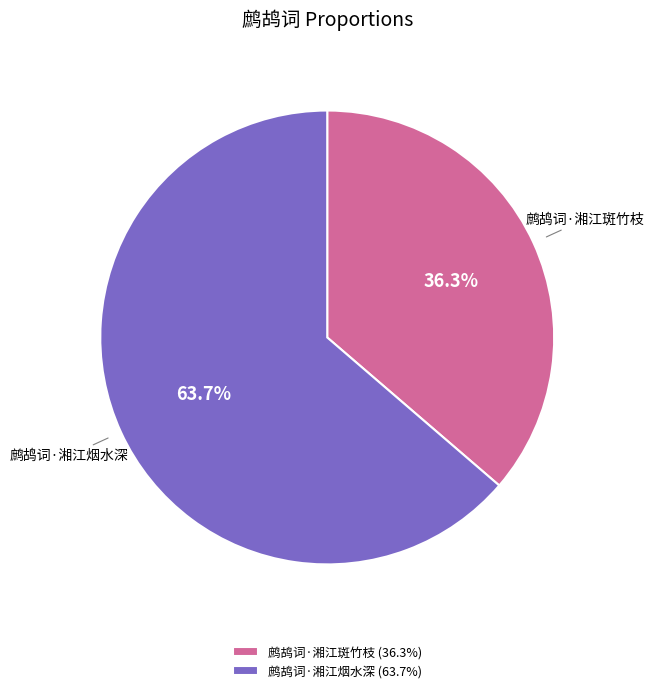

How many slices are in this pie chart?

2